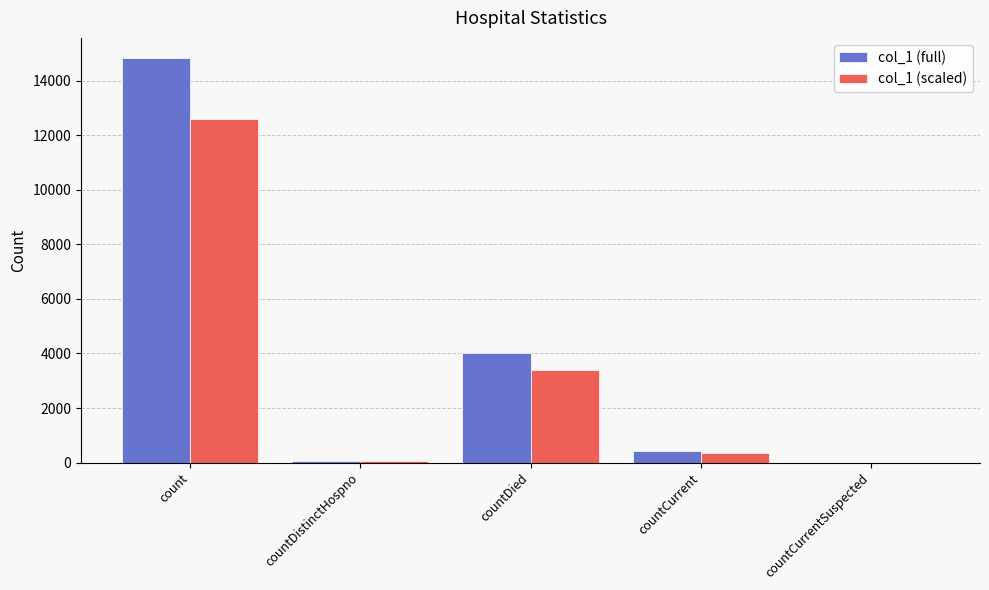

Which series has the largest total across all categories?

col_1 (full)